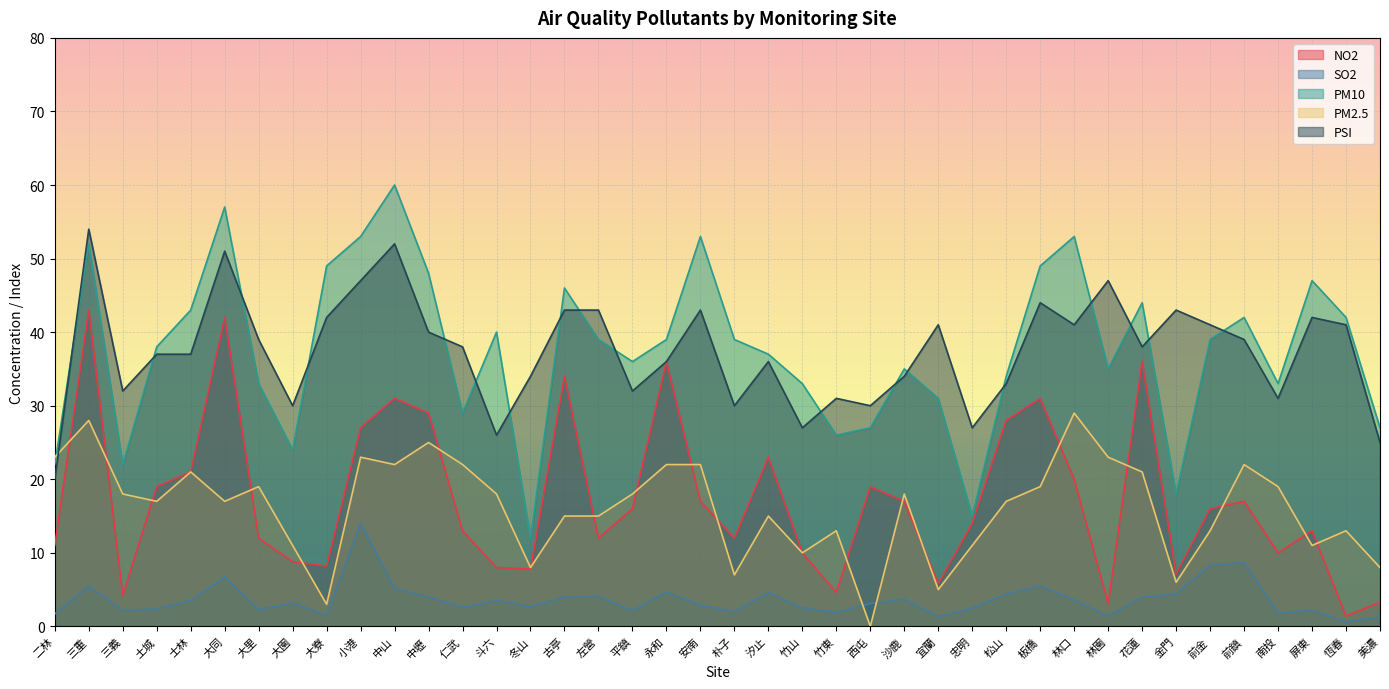

What is the sum of all NO2 values?

691.3